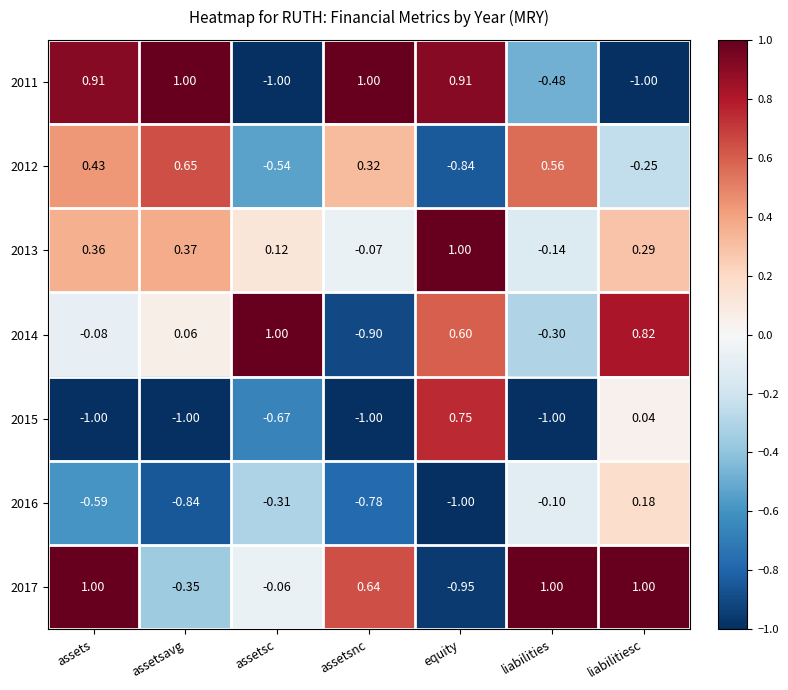

List the labels in order of 2016 value, largest first.

liabilitiesc, liabilities, assetsc, assets, assetsnc, assetsavg, equity